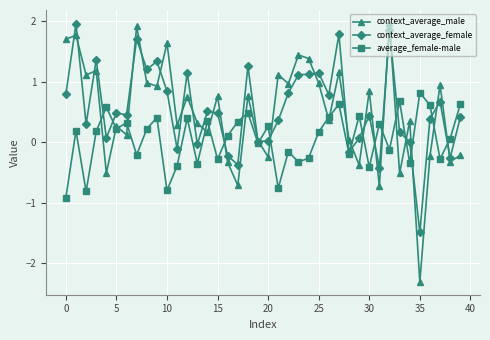

In average_female-male, how many points are higher than both neighbors (excluding endpoints)?

14